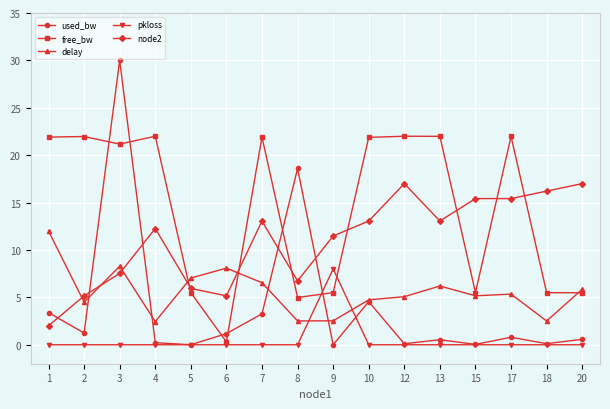

How many times do node2 and used_bw cross each other?

5